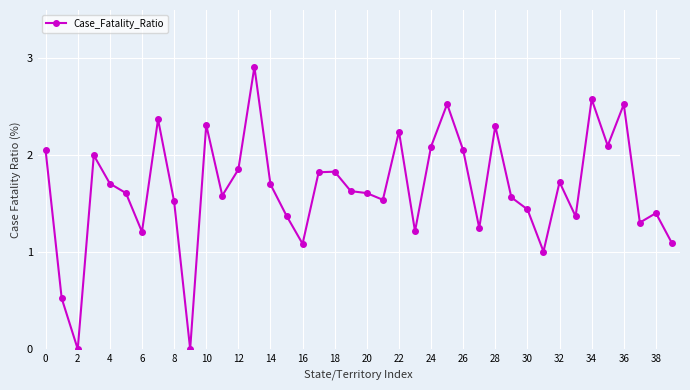

What is the difference between the maximum and minimum values?

2.9